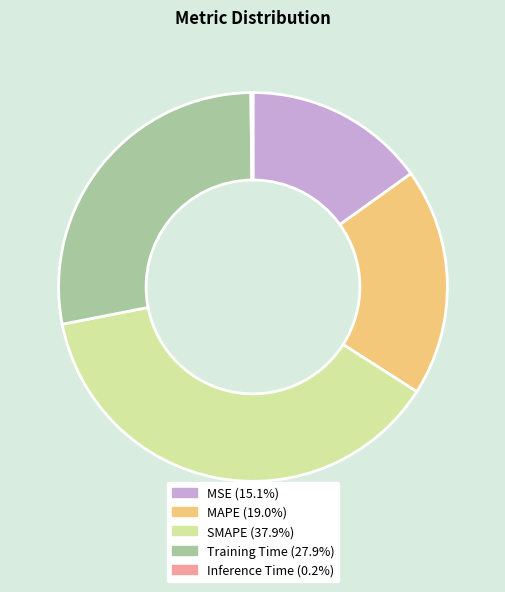

Is Training Time the majority of the pie?

No